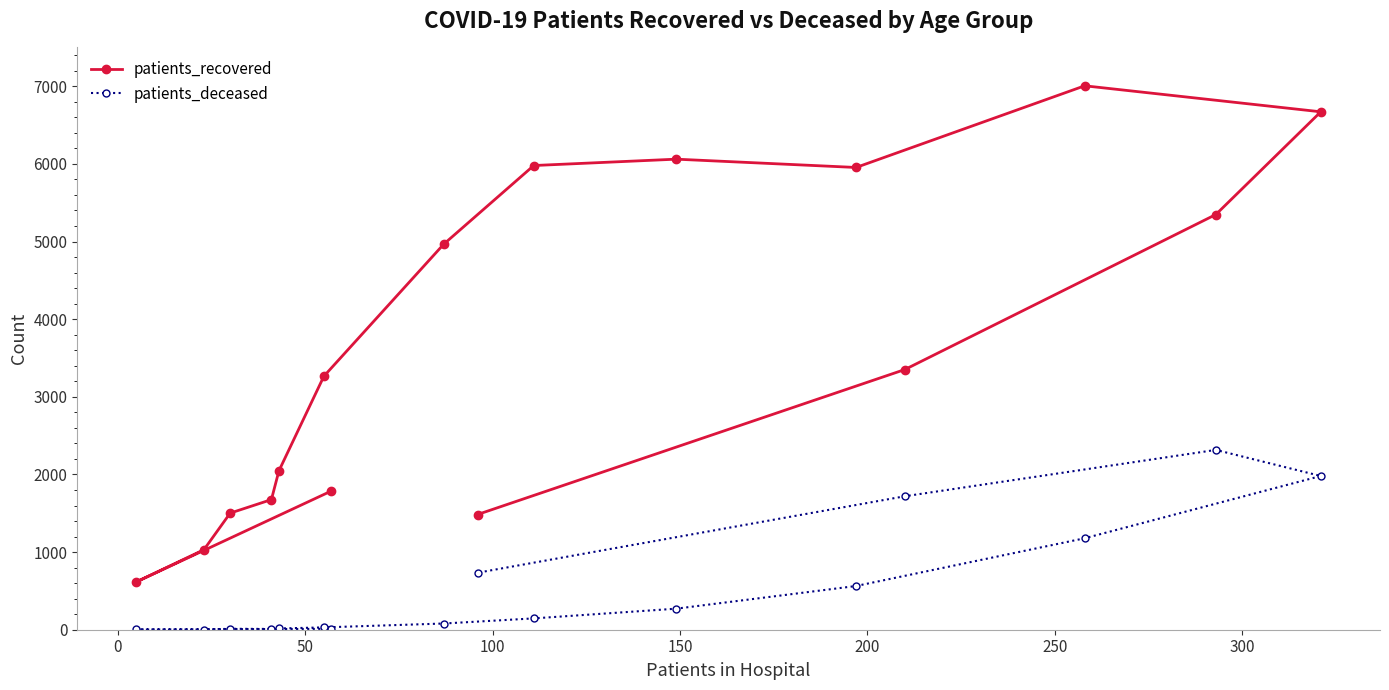

True or false: patients_recovered and patients_deceased intersect in this chart.

False